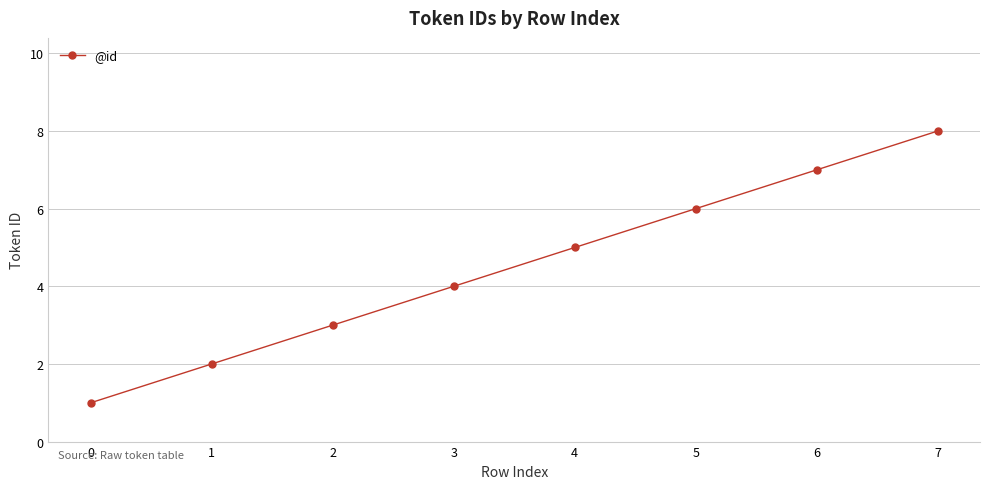

What is the sum of the values at 1 and 4?

7